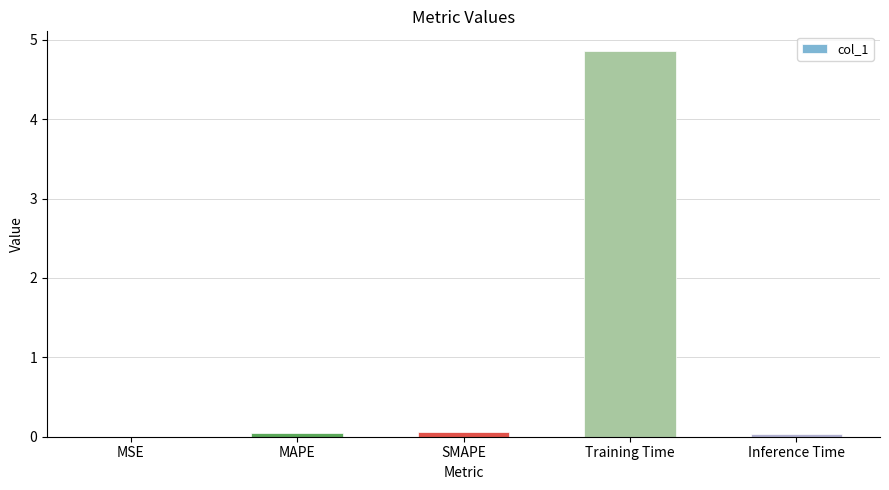

Which category has the highest value across all series?

Training Time